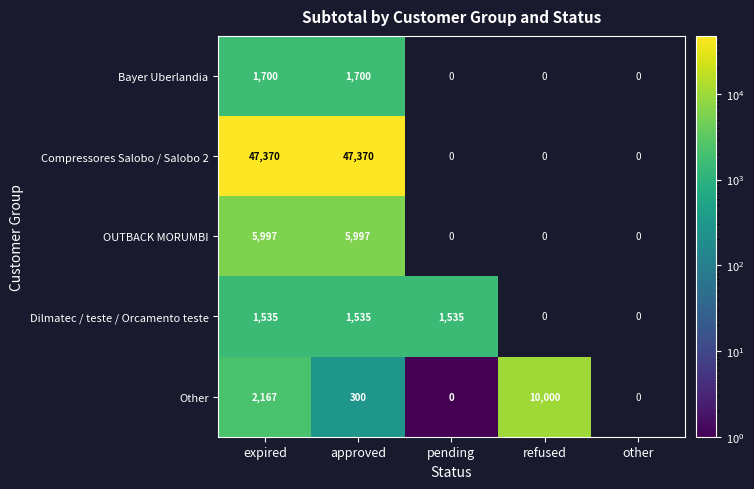

What is the difference between the highest and lowest values at approved?

47070